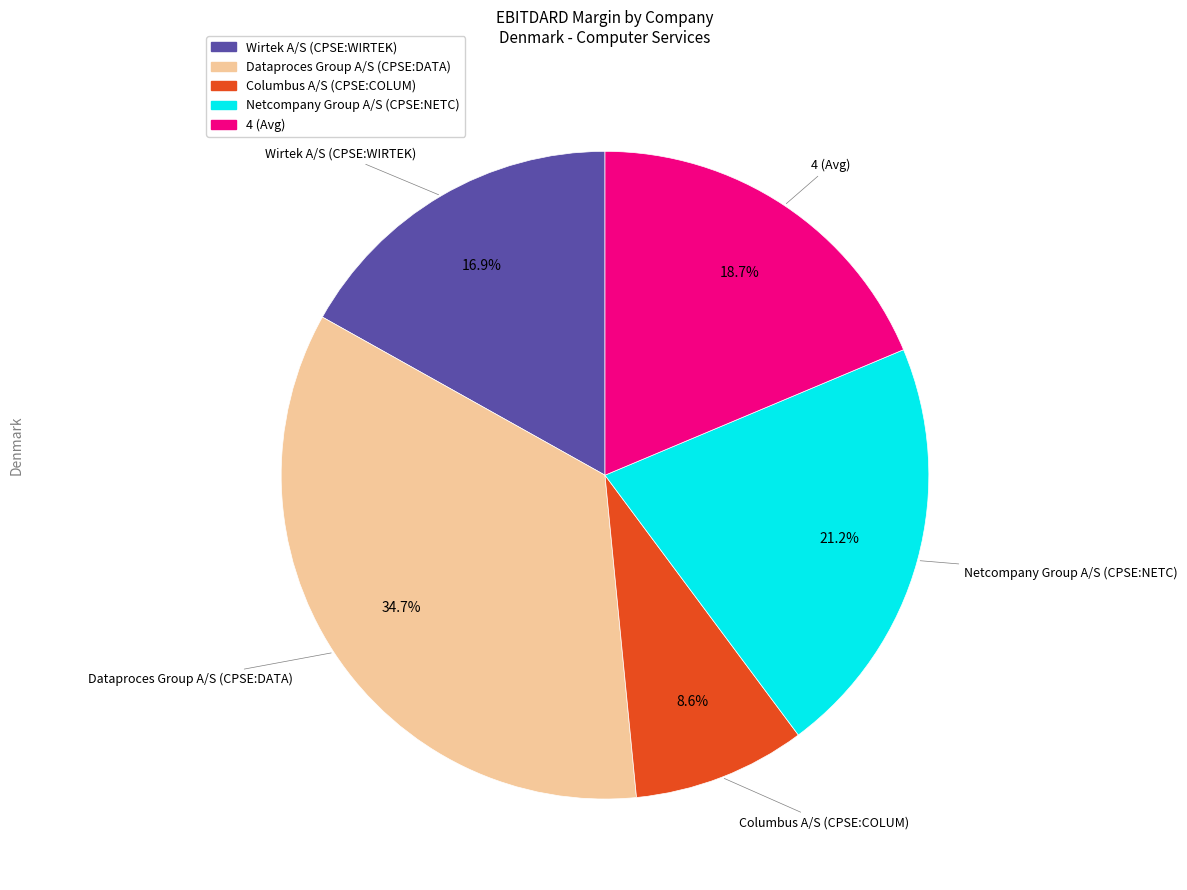

To the nearest percent, what is the combined percentage of 4 (Avg) and Dataproces Group A/S (CPSE:DATA)?

53%